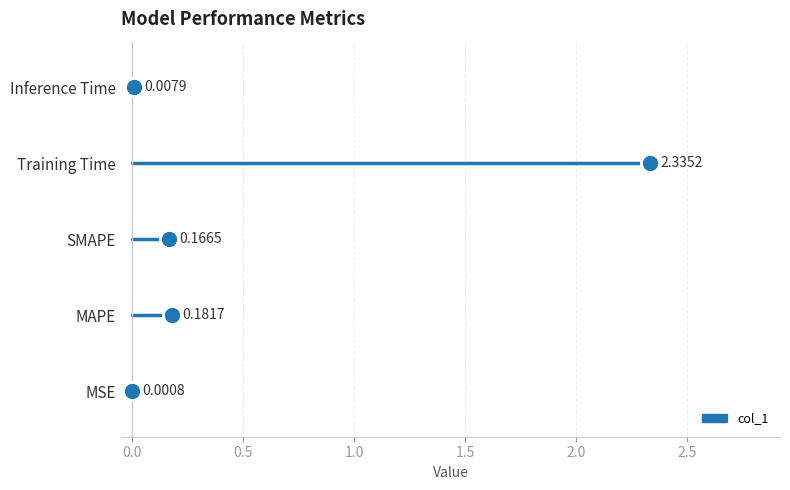

The value at Training Time is 2.3. True or false?

True